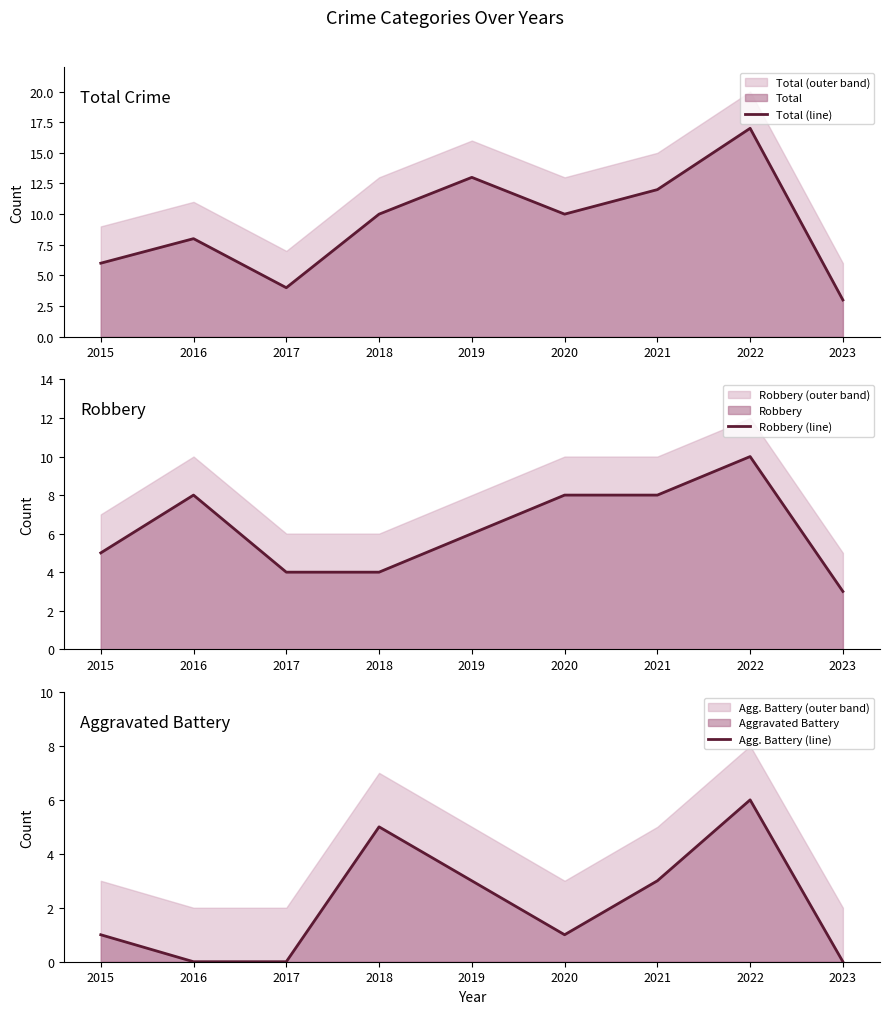

Is the value of Total (line) at 2016 greater than the value of Agg. Battery (line) at 2020?

Yes